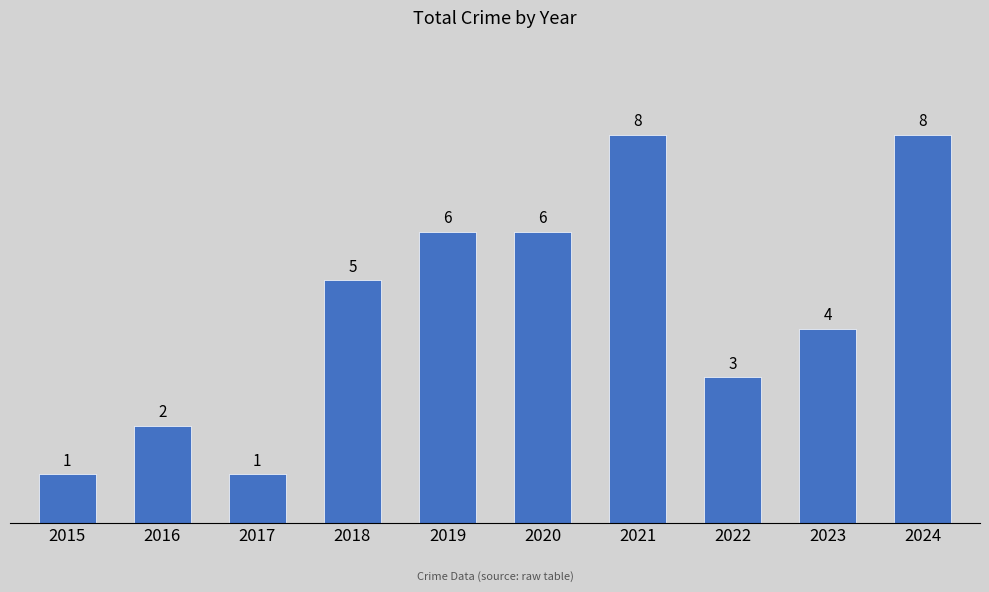

What is the value of the 6th bar from the left?

6